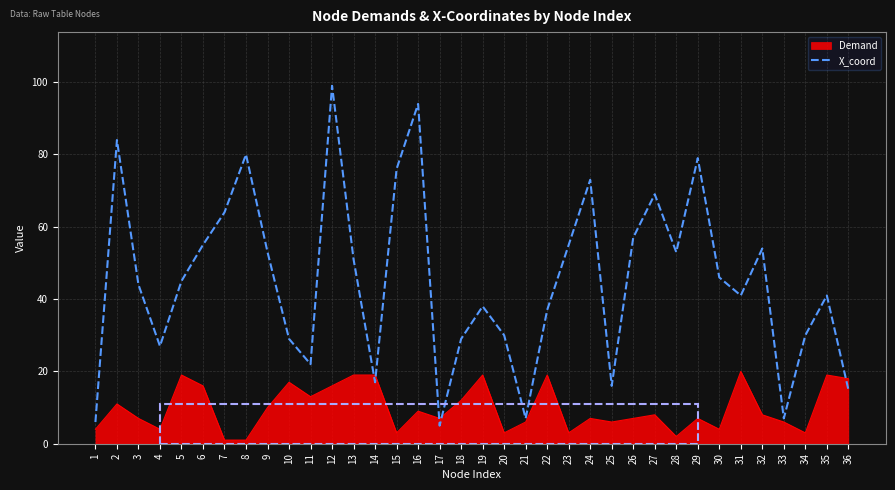

Which label corresponds to the largest value in the chart?

12